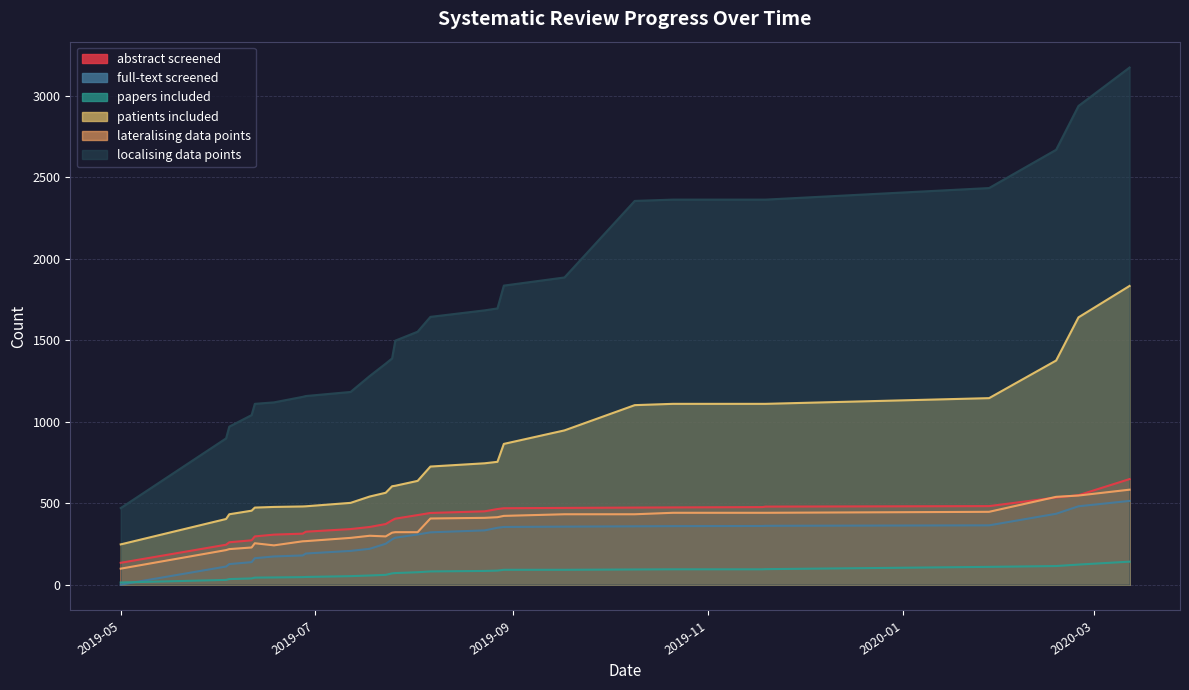

Which series has the largest range (max minus min)?

localising data points